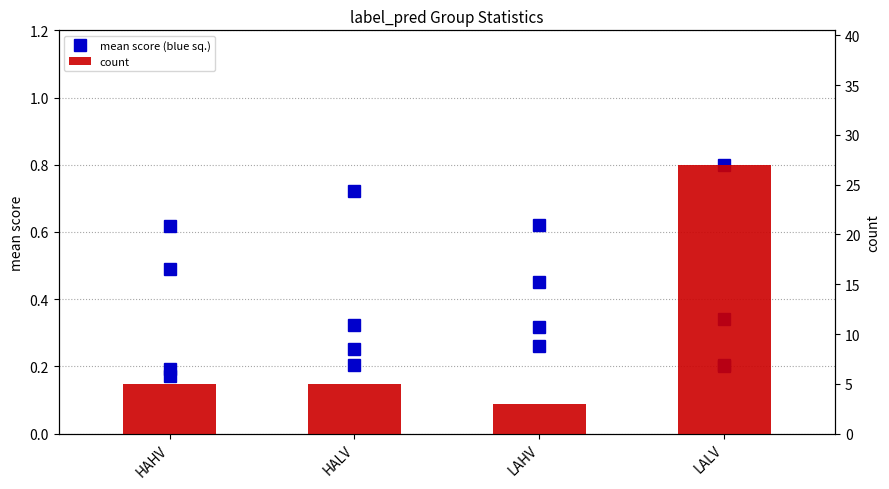

What is the value of the mean_HALV bar at the 4th from the left?

0.2